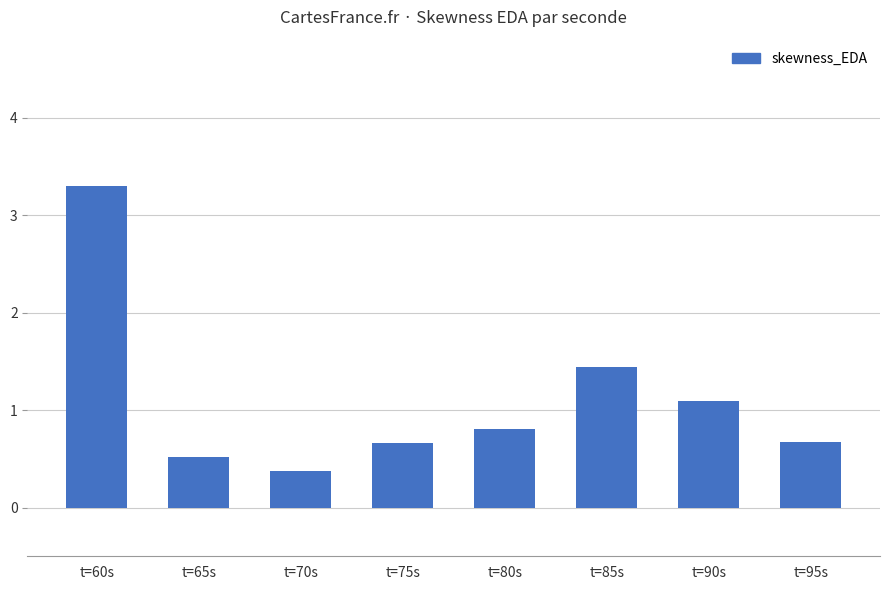

What is the maximum value shown in the chart?

3.3